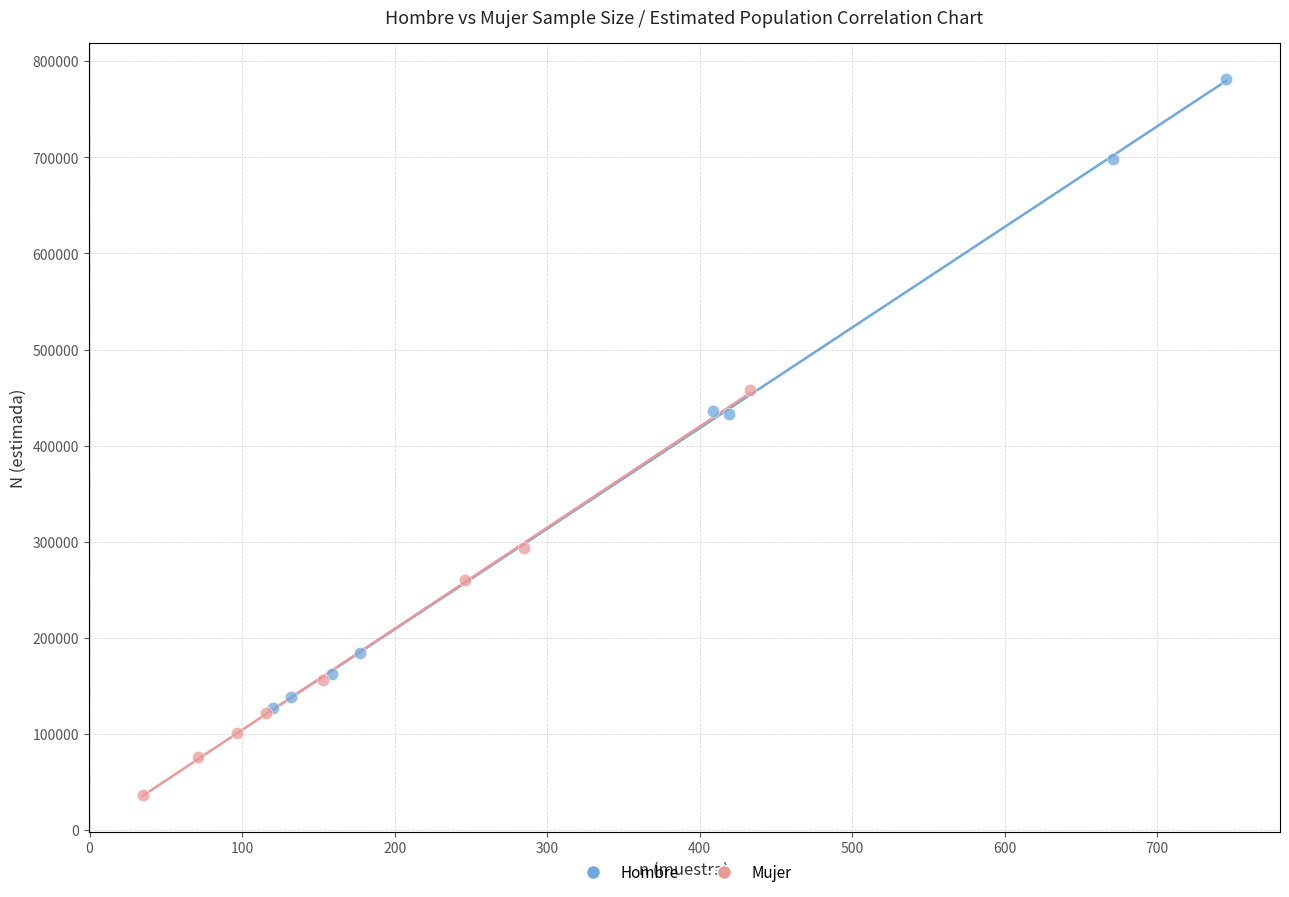

Which series reaches the maximum Y coordinate?

Hombre